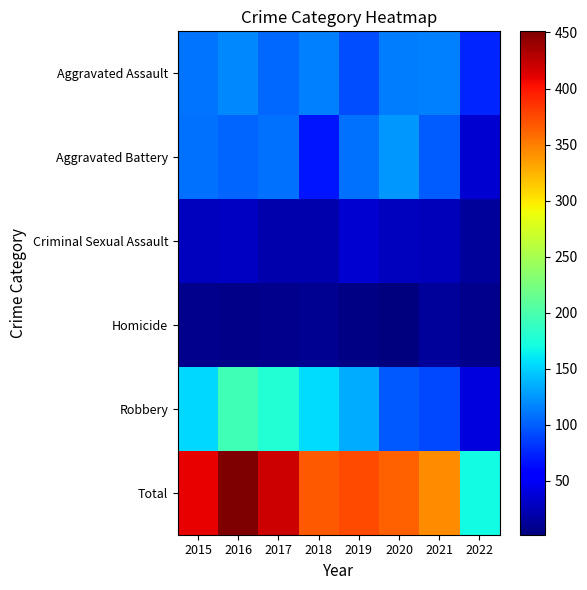

What is the difference between the highest and lowest values at 2015?

400